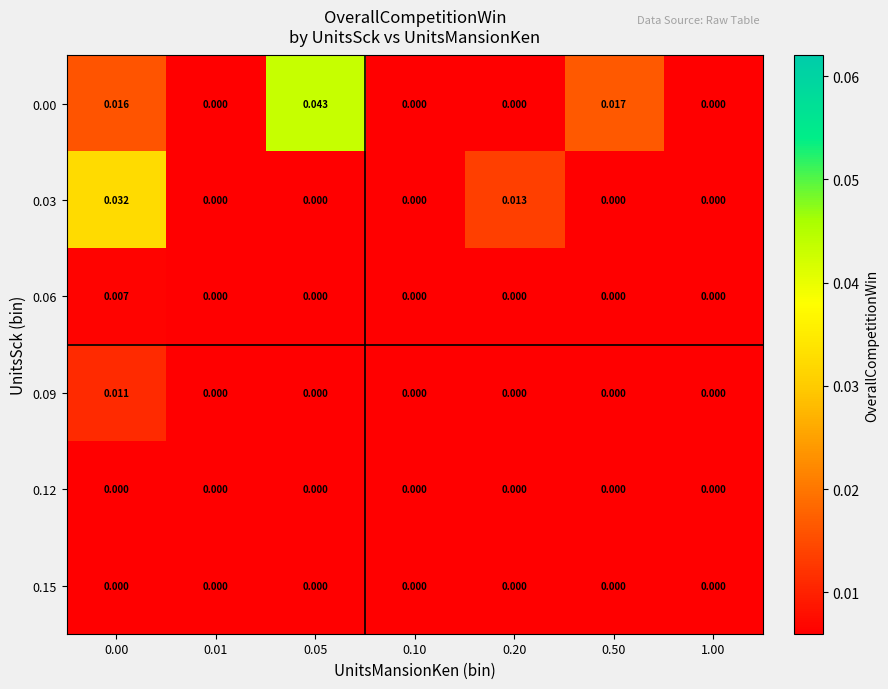

How many distinct data groups are displayed?

6